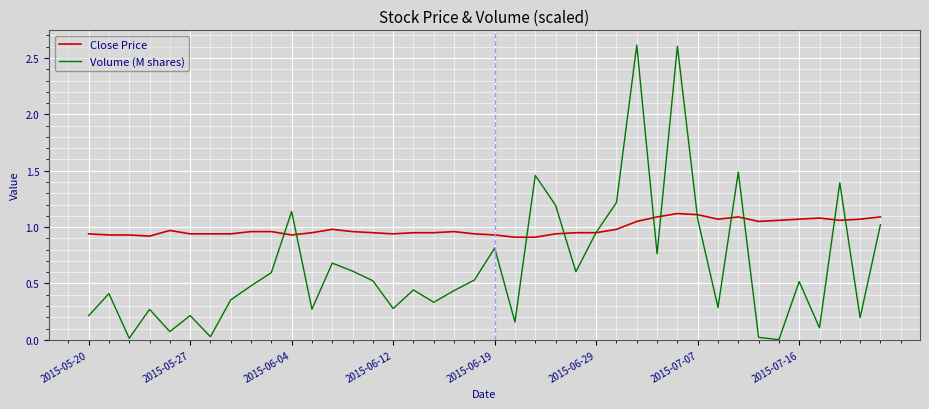

Which series has the widest spread of values?

Volume (M shares)